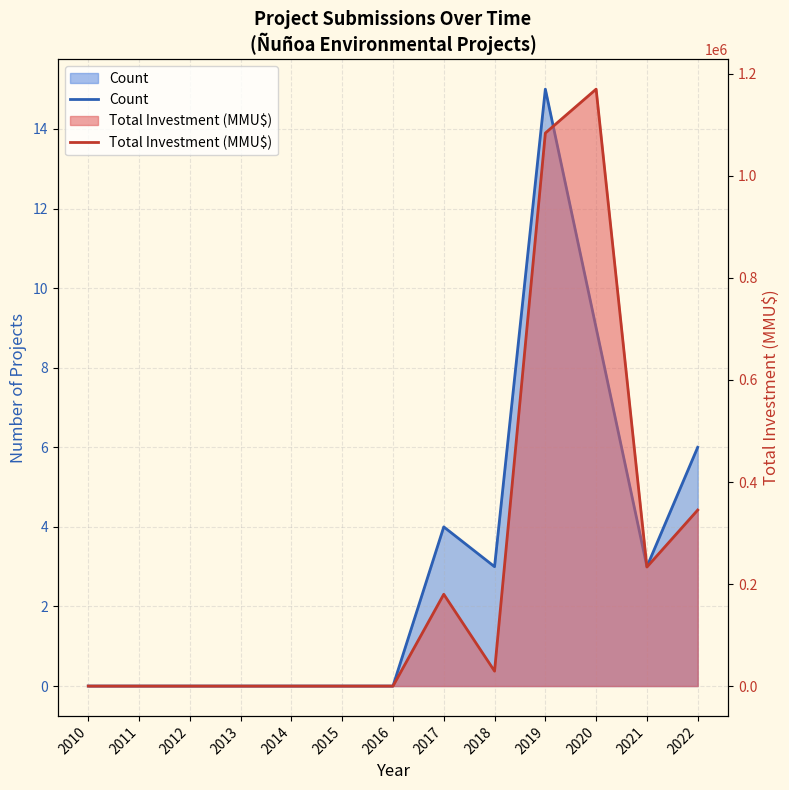

Reading left to right, extract all data points from this chart.

Count: 0	0	0	0	0	0	0	4	3	15	9	3	6
Total Investment (MMU$): 0	0	0	0	0	0	0	179968	29285	1084106	1170200	233396	345067